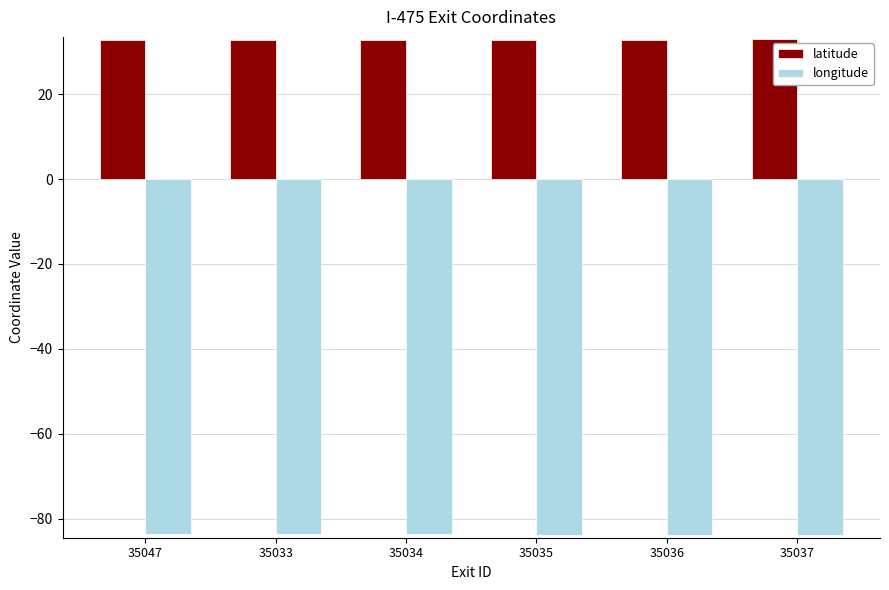

What is the total value across all series at 35036?

-50.9